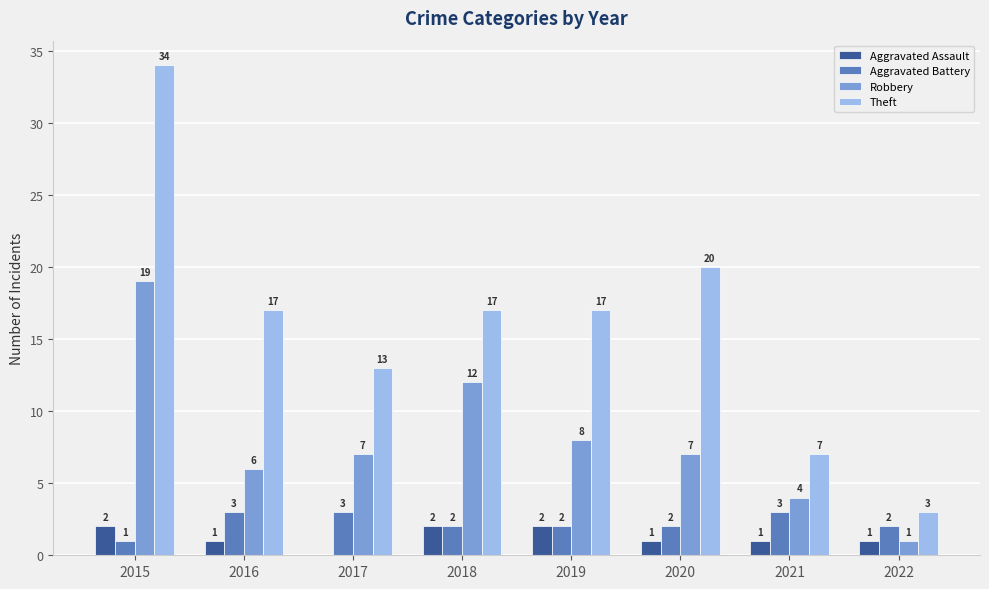

At which label does Theft reach its peak?

2015